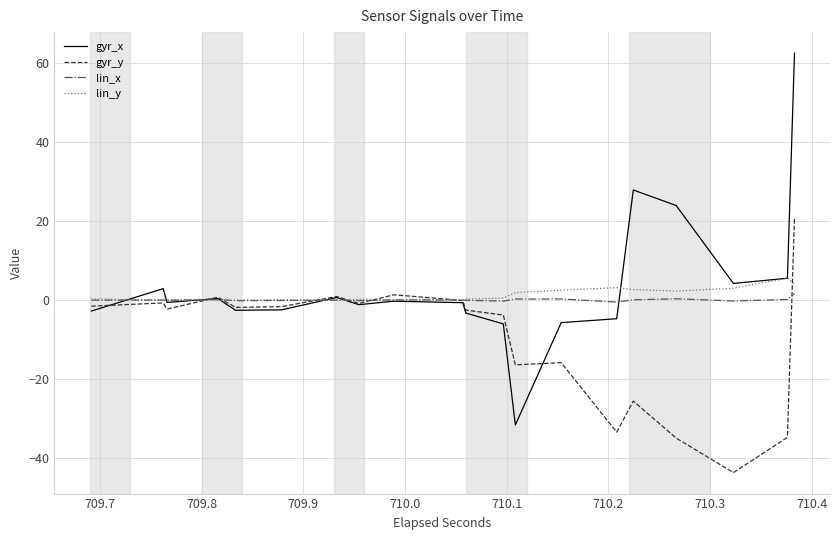

What is the smallest value displayed?

-43.8